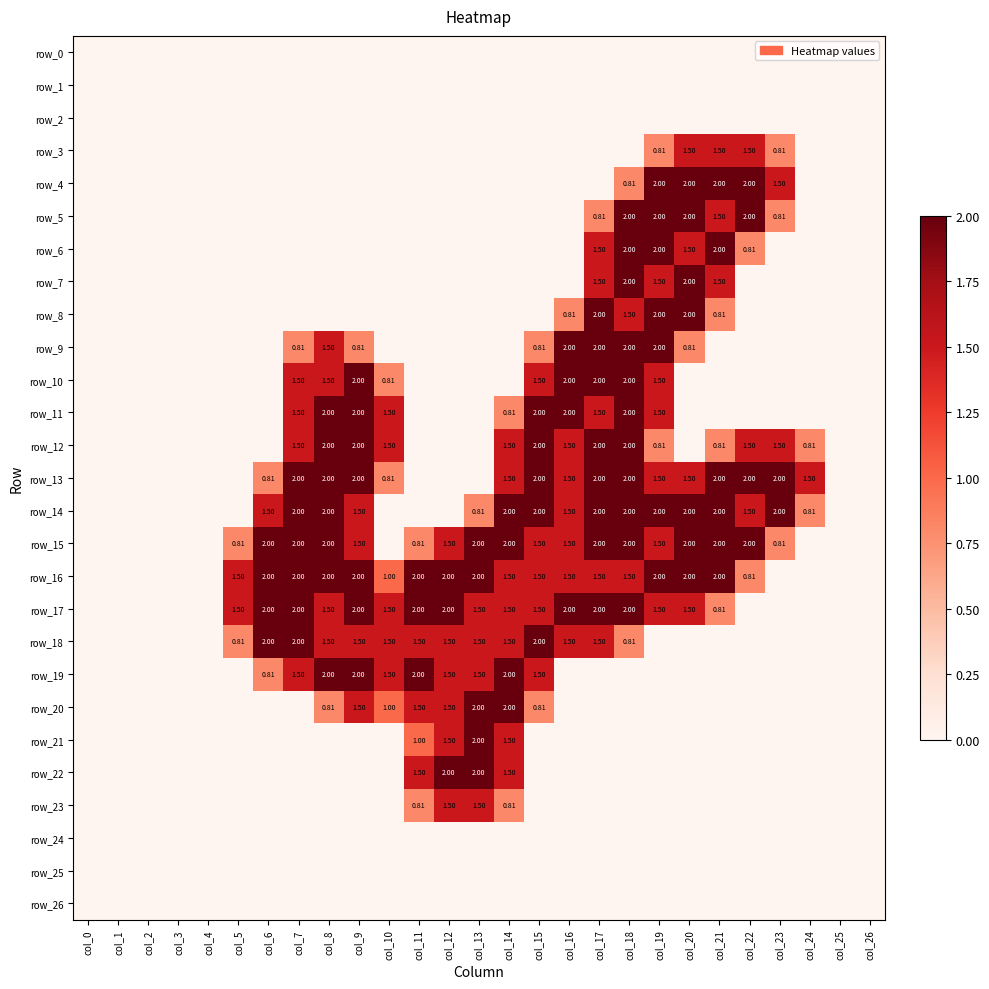

What is the difference between the highest and lowest values at col_20?

2.0